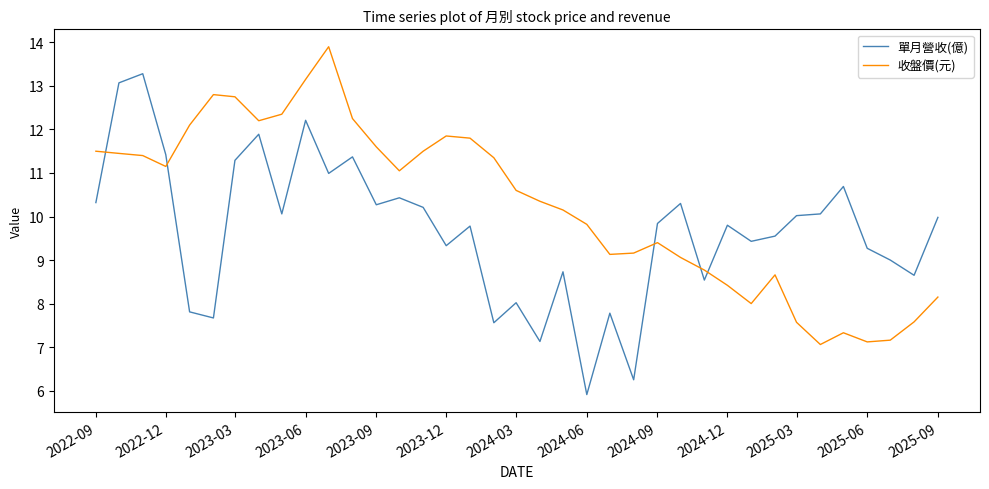

What is the difference between the maximum and minimum values in the 收盤價(元) series?

6.8